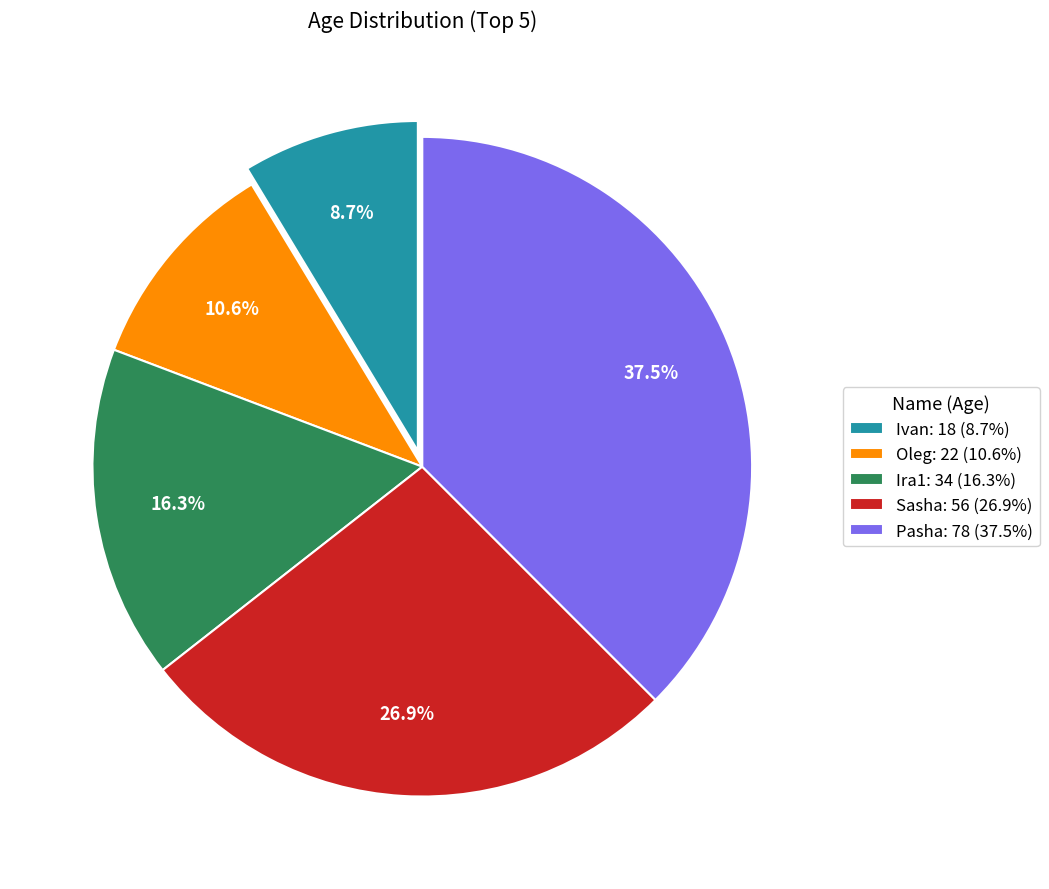

Which category has the biggest portion of the pie?

Pasha